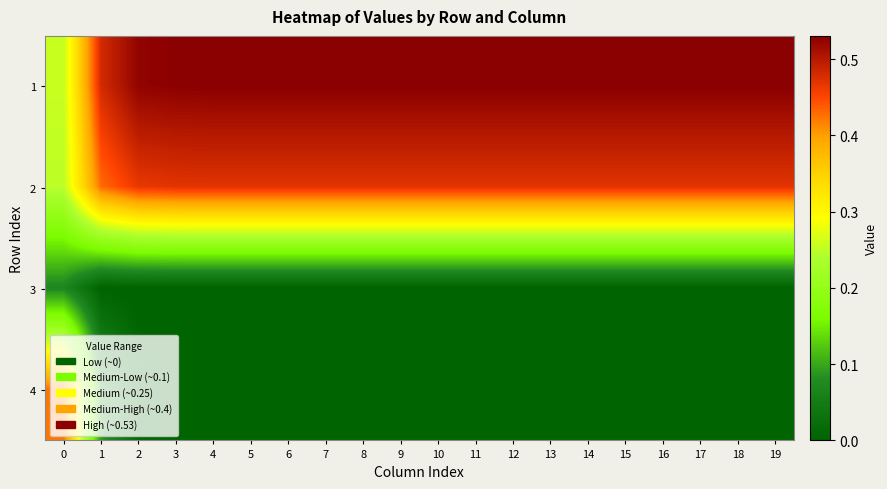

Rank the series at 12 from lowest to highest value.

3, 4, 2, 1